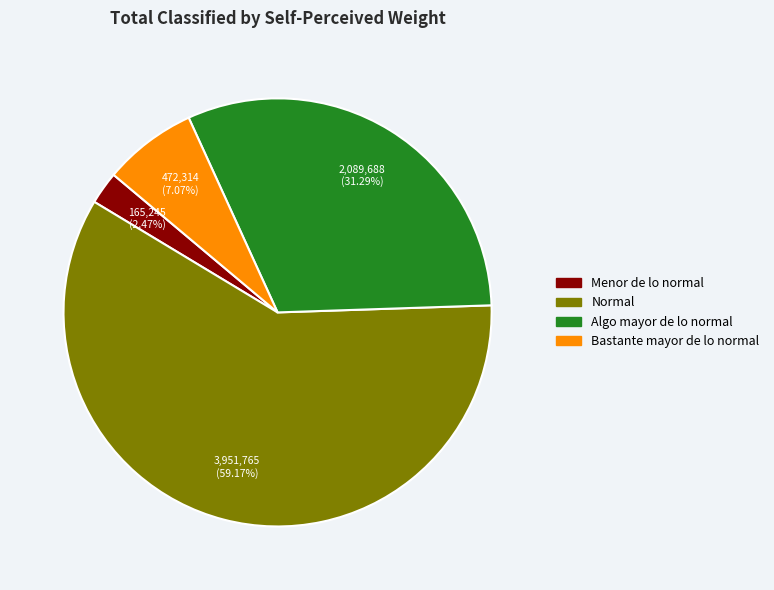

What is the ratio of the value at Normal to the value at Algo mayor de lo normal?

1.9